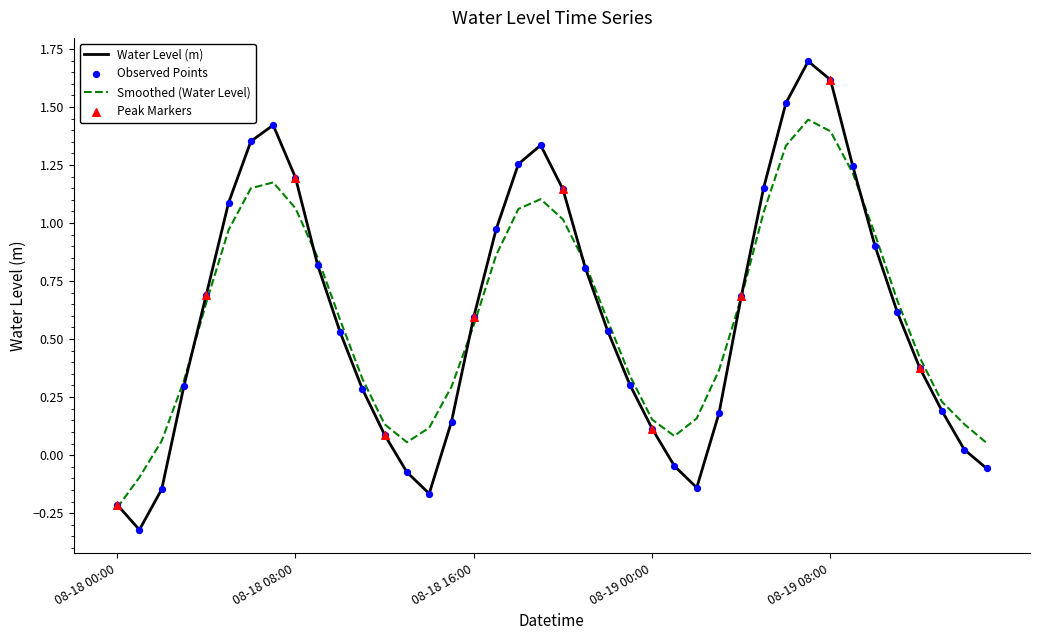

Which series has the widest spread of values?

Water Level (m)